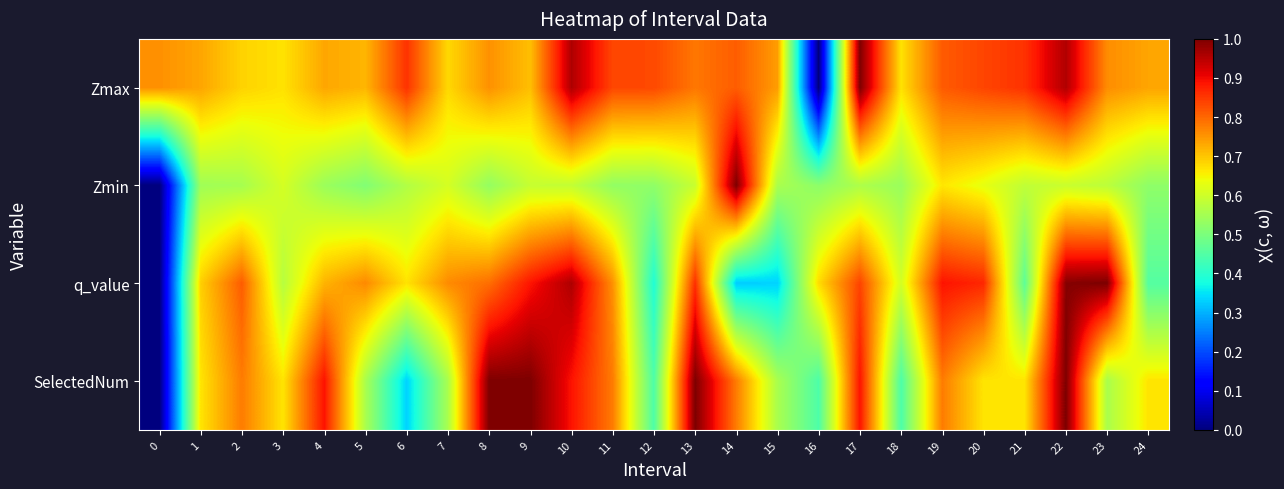

Reading left to right, transcribe all the data shown in this chart.

Zmax: 0=0.8	1=0.7	2=0.7	3=0.7	4=0.7	5=0.7	6=0.9	7=0.7	8=0.8	9=0.7	10=1.0	11=0.8	12=0.8	13=0.8	14=0.8	15=0.7	16=0.0	17=1.0	18=0.7	19=0.8	20=0.8	21=0.9	22=1.0	23=0.8	24=0.7
Zmin: 0=0.0	1=0.5	2=0.6	3=0.6	4=0.5	5=0.5	6=0.6	7=0.6	8=0.5	9=0.6	10=0.6	11=0.5	12=0.5	13=0.6	14=1.0	15=0.6	16=0.5	17=0.6	18=0.5	19=0.7	20=0.6	21=0.6	22=0.6	23=0.6	24=0.5
q_value: 0=0.0	1=0.7	2=0.8	3=0.6	4=0.7	5=0.8	6=0.7	7=0.8	8=0.8	9=0.9	10=1.0	11=0.8	12=0.4	13=0.9	14=0.3	15=0.3	16=0.7	17=0.8	18=0.6	19=0.9	20=0.9	21=0.5	22=1.0	23=1.0	24=0.5
SelectedNum: 0=0.0	1=0.7	2=0.8	3=0.7	4=0.9	5=0.6	6=0.3	7=0.6	8=1.0	9=1.0	10=0.9	11=0.8	12=0.4	13=1.0	14=0.8	15=0.6	16=0.4	17=0.9	18=0.4	19=0.8	20=0.7	21=0.7	22=1.0	23=0.6	24=0.7